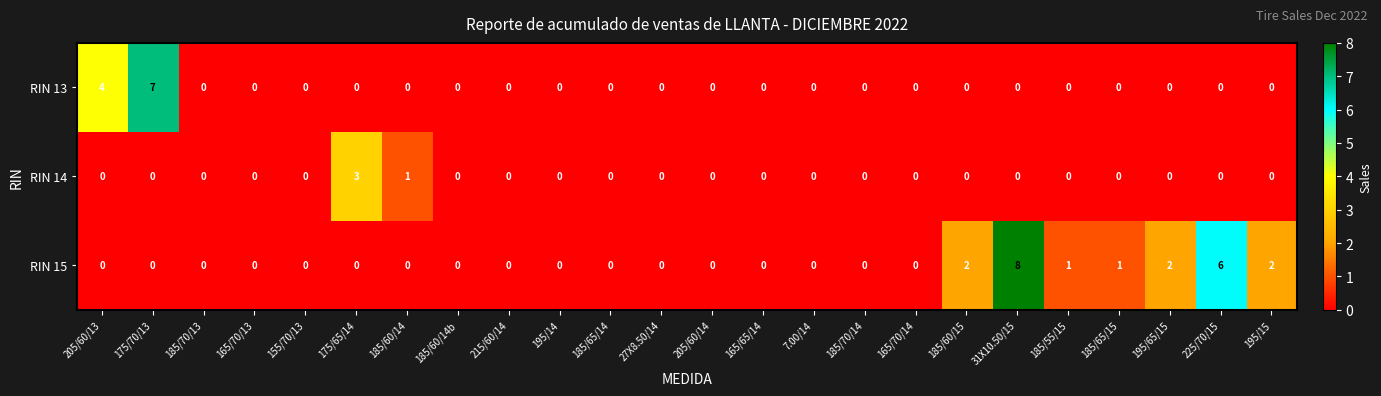

What is the maximum value shown in the chart?

8